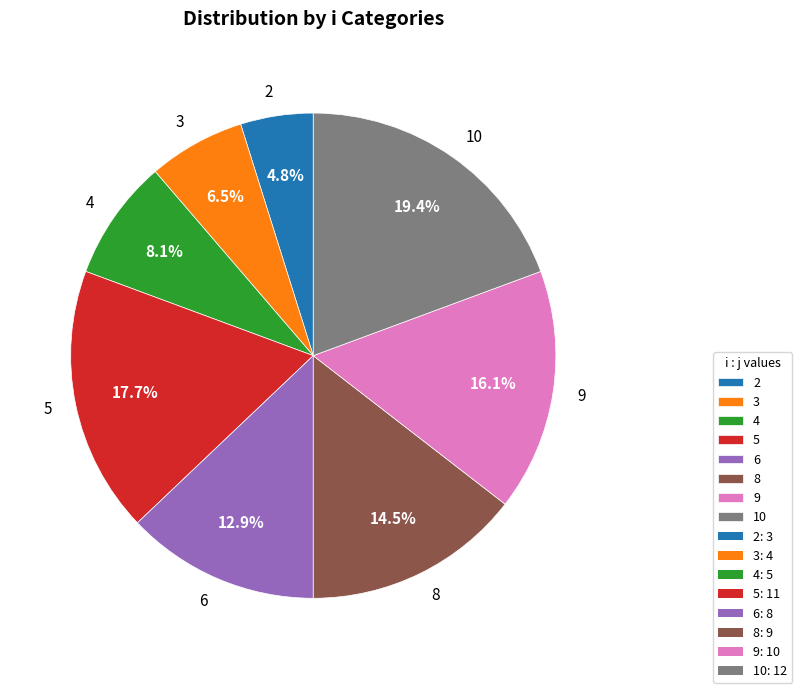

Between 5 and 9, which is larger?

5